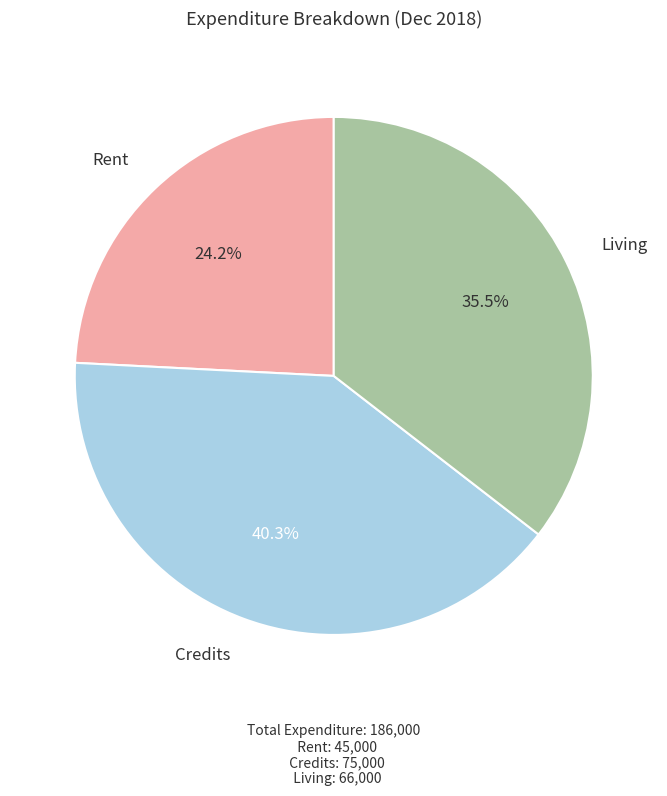

Between Living and Credits, which is larger?

Credits